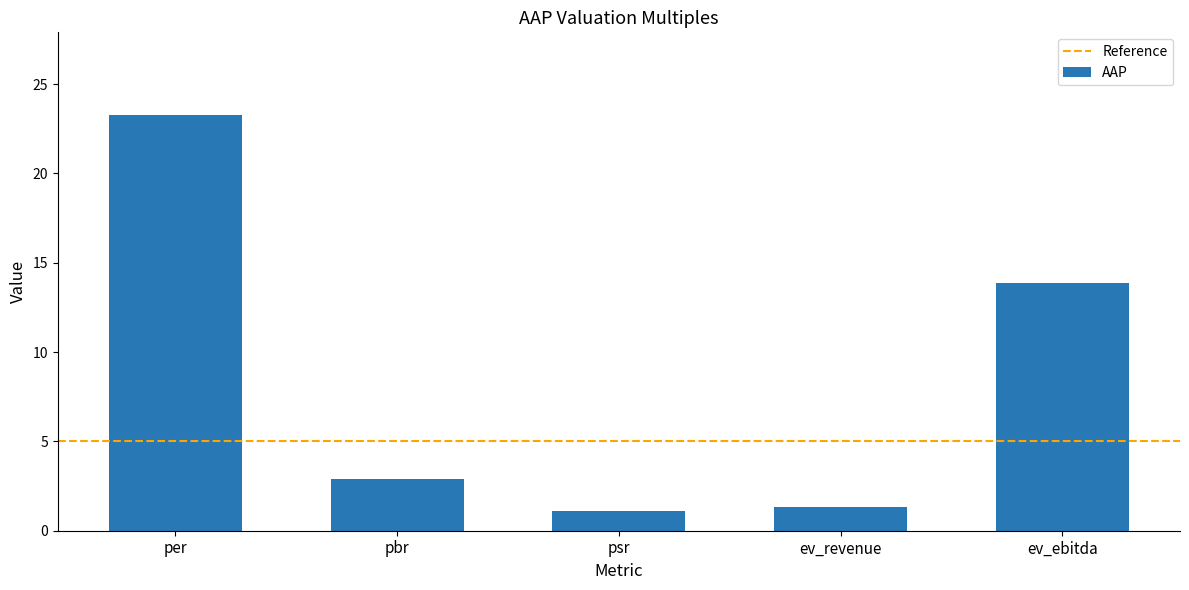

How many values exceed 2?

3